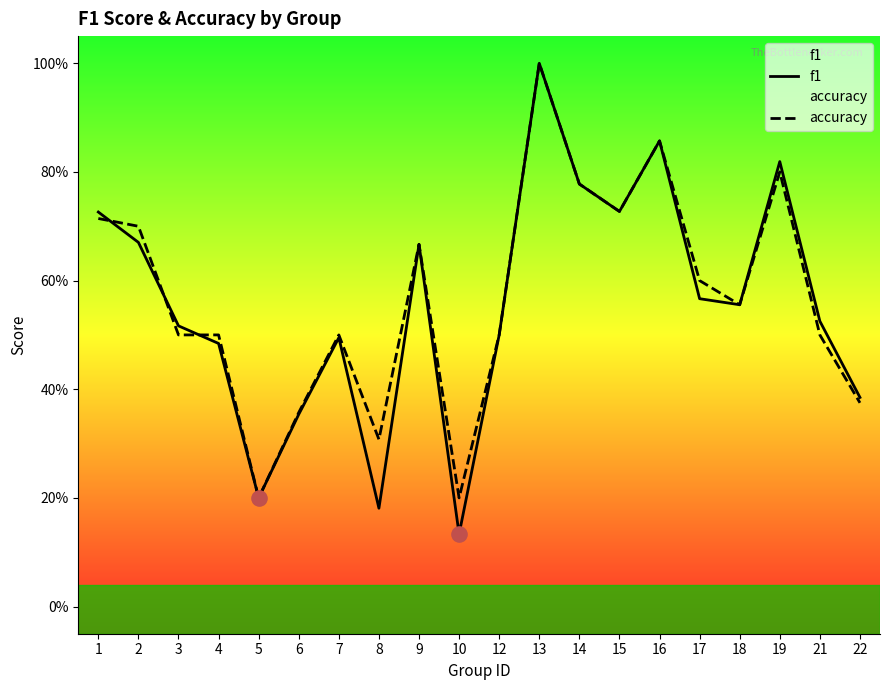

Which series has the largest total across all categories?

accuracy